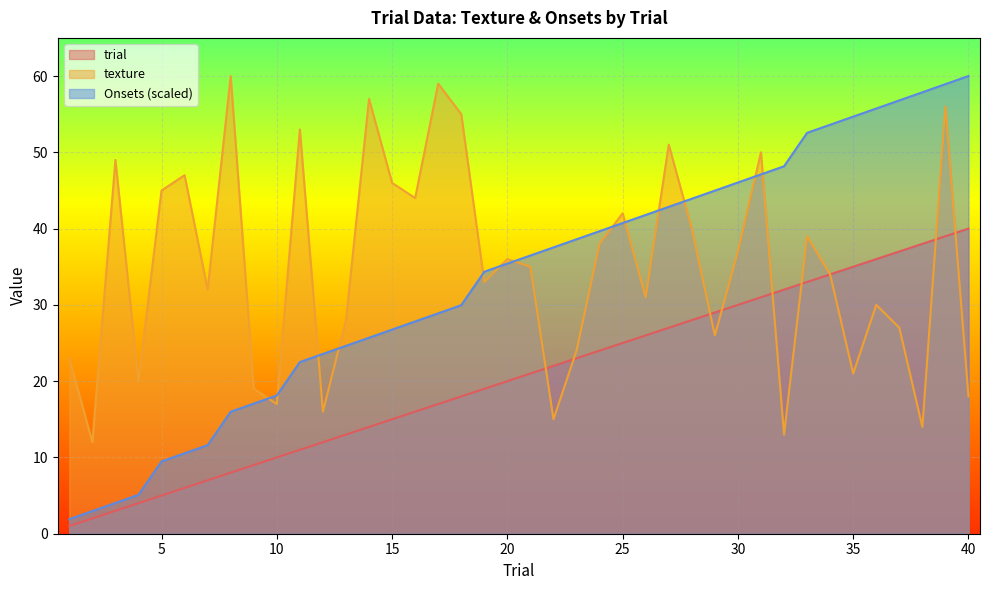

Reading left to right, list all the values displayed in this chart.

trial: 1=1.0	2=2.0	3=3.0	4=4.0	5=5.0	6=6.0	7=7.0	8=8.0	9=9.0	10=10.0	11=11.0	12=12.0	13=13.0	14=14.0	15=15.0	16=16.0	17=17.0	18=18.0	19=19.0	20=20.0	21=21.0	22=22.0	23=23.0	24=24.0	25=25.0	26=26.0	27=27.0	28=28.0	29=29.0	30=30.0	31=31.0	32=32.0	33=33.0	34=34.0	35=35.0	36=36.0	37=37.0	38=38.0	39=39.0	40=40.0
texture: 1=23.0	2=12.0	3=49.0	4=20.0	5=45.0	6=47.0	7=32.0	8=60.0	9=19.0	10=17.0	11=53.0	12=16.0	13=28.0	14=57.0	15=46.0	16=44.0	17=59.0	18=55.0	19=33.0	20=36.0	21=35.0	22=15.0	23=24.0	24=38.0	25=42.0	26=31.0	27=51.0	28=40.0	29=26.0	30=37.0	31=50.0	32=13.0	33=39.0	34=34.0	35=21.0	36=30.0	37=27.0	38=14.0	39=56.0	40=18.0
Onsets: 1=1.9	2=3.0	3=4.0	4=5.1	5=9.5	6=10.5	7=11.6	8=16.0	9=17.1	10=18.1	11=22.5	12=23.6	13=24.6	14=25.7	15=26.8	16=27.8	17=28.9	18=30.0	19=34.3	20=35.4	21=36.5	22=37.5	23=38.6	24=39.7	25=40.7	26=41.8	27=42.9	28=43.9	29=45.0	30=46.0	31=47.1	32=48.2	33=52.6	34=53.6	35=54.7	36=55.7	37=56.8	38=57.9	39=58.9	40=60.0